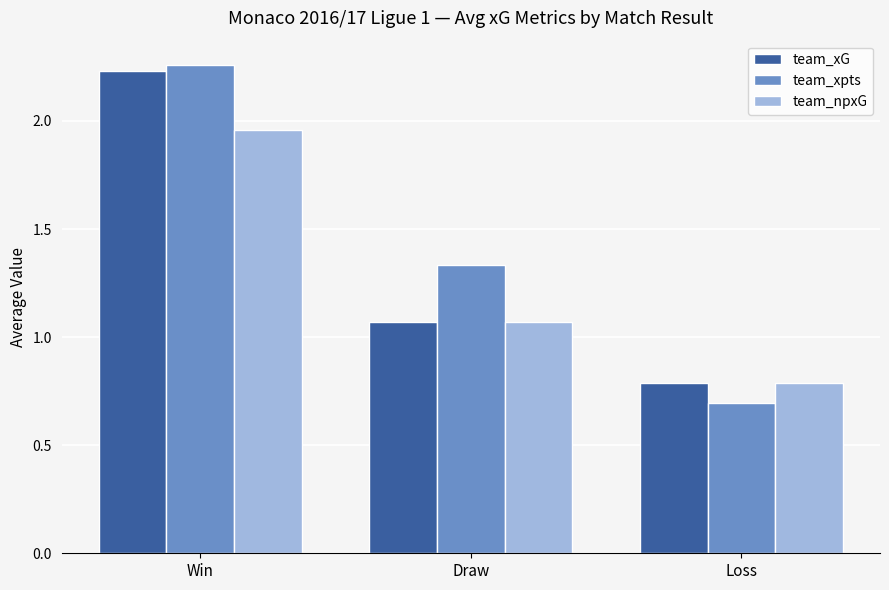

At which label does team_xG first exceed 1?

Win